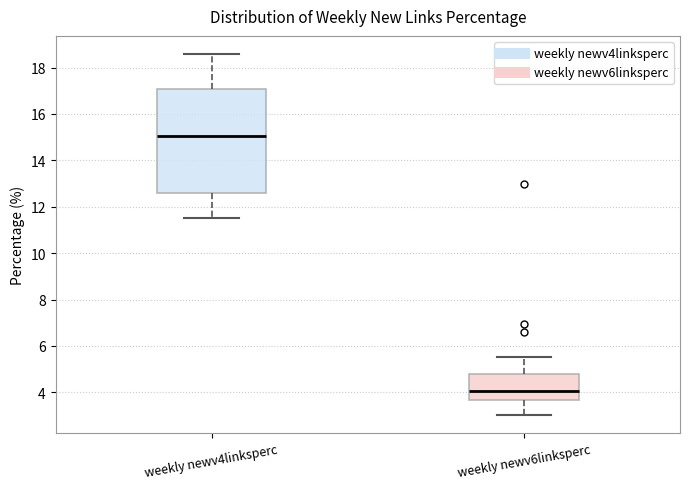

Which box is the tallest, from its lower edge to its upper edge?

weekly newv4linksperc